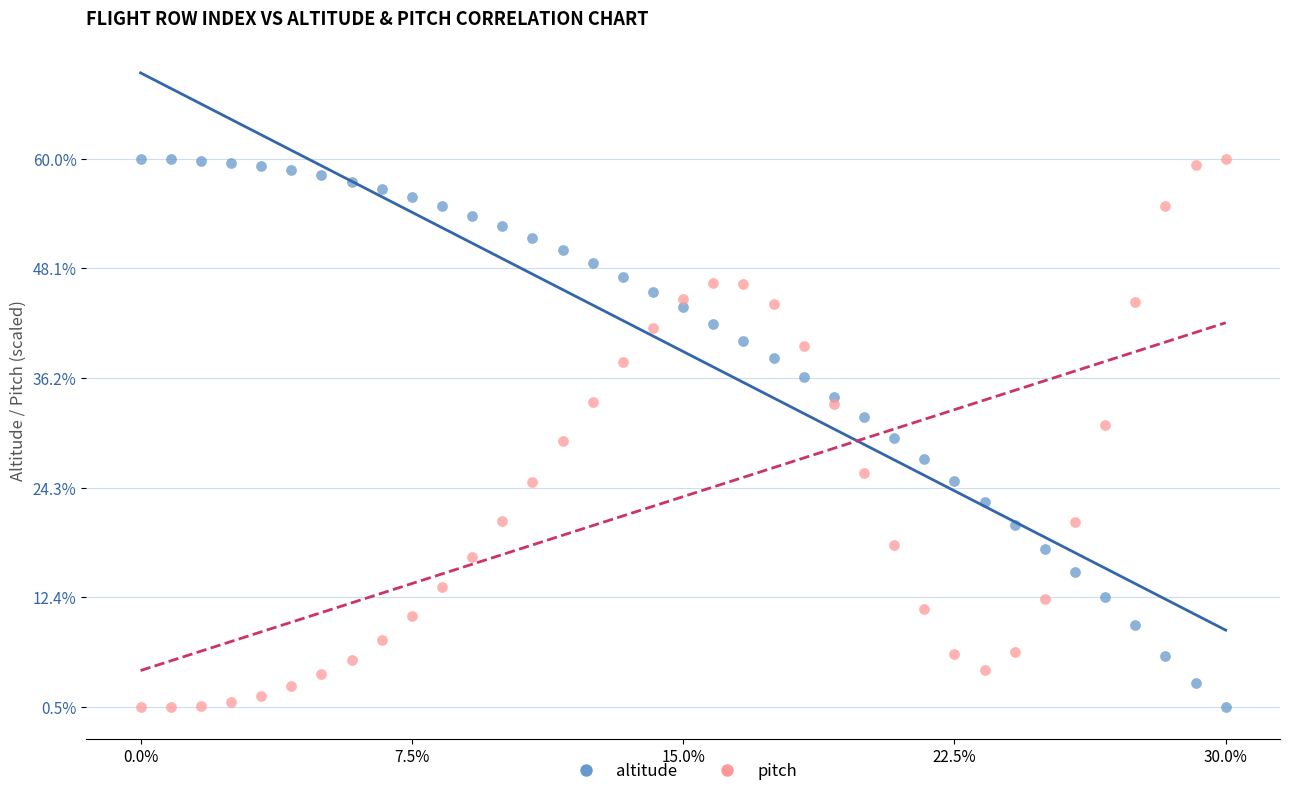

What are all the series names shown in the legend?

altitude, pitch